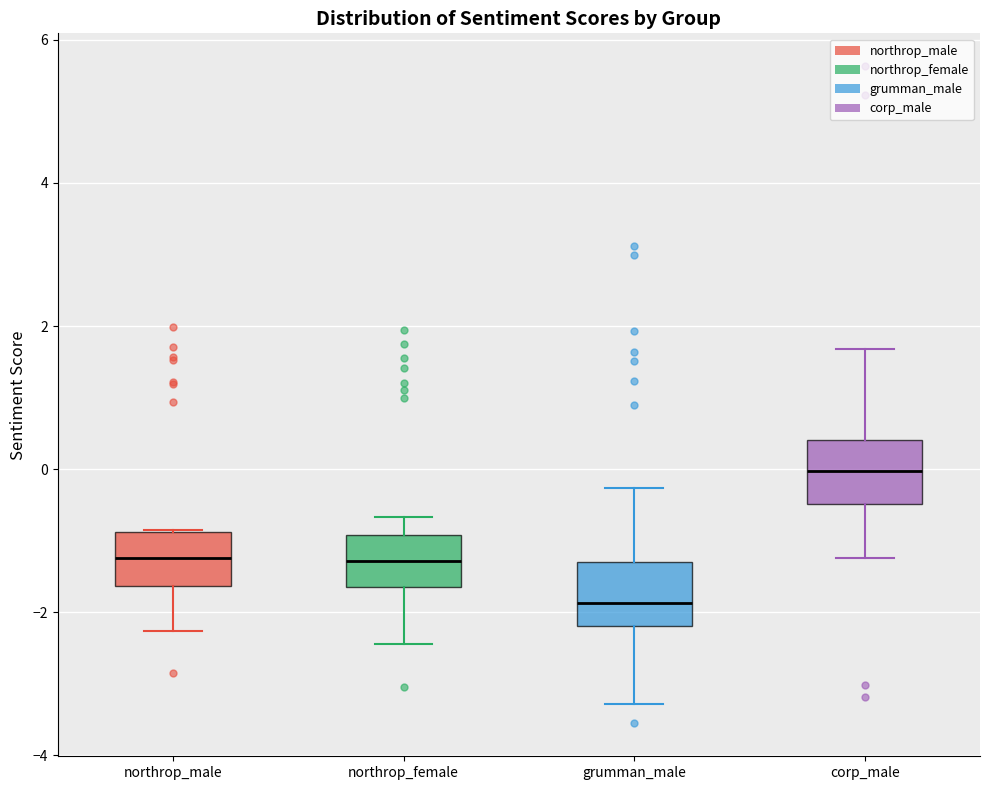

Where is the lower edge of the box for corp_male on the y-axis? The values are not printed on the chart, so give them approximately, as read against the axis.

-0.4